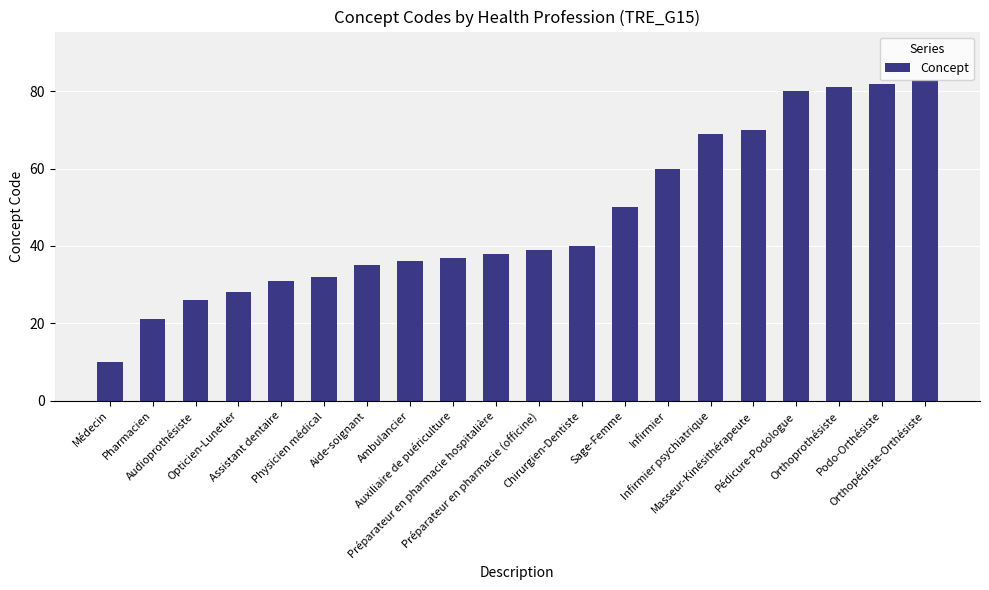

The value at Sage-Femme is 80. True or false?

False